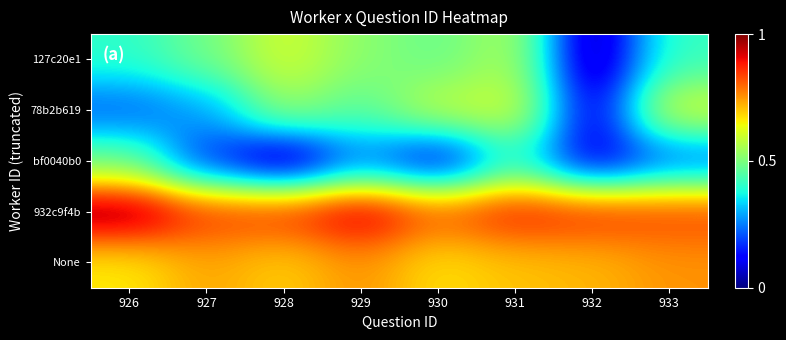

At which category does the chart reach its minimum across all series?

932